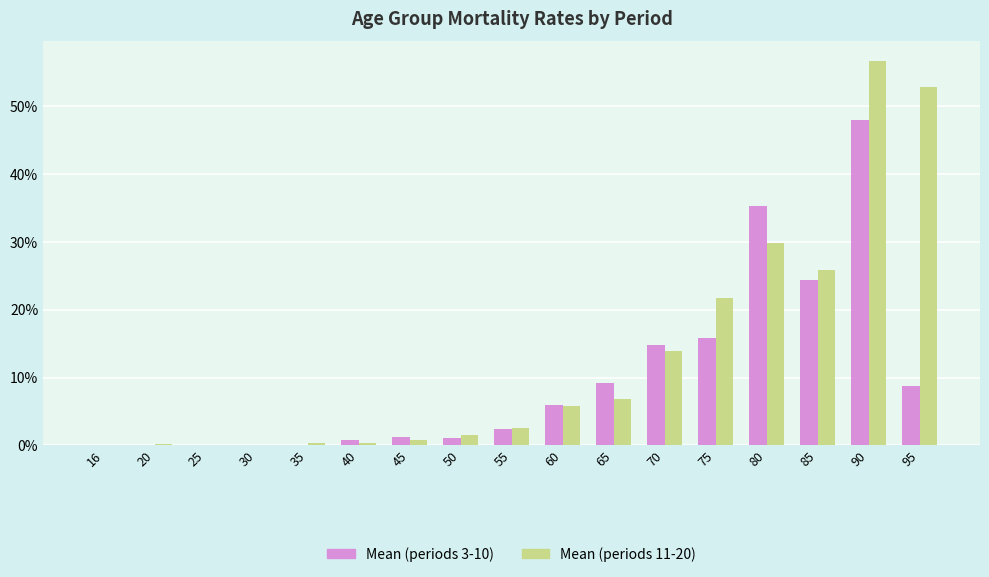

Reading right to left, list all the values displayed in this chart.

Mean (periods 3-10): 95=0.1	90=0.5	85=0.2	80=0.4	75=0.2	70=0.1	65=0.1	60=0.1	55=0.0	50=0.0	45=0.0	40=0.0	35=0.0	30=0.0	25=0.0	20=0.0	16=0.0
Mean (periods 11-20): 95=0.5	90=0.6	85=0.3	80=0.3	75=0.2	70=0.1	65=0.1	60=0.1	55=0.0	50=0.0	45=0.0	40=0.0	35=0.0	30=0.0	25=0.0	20=0.0	16=0.0